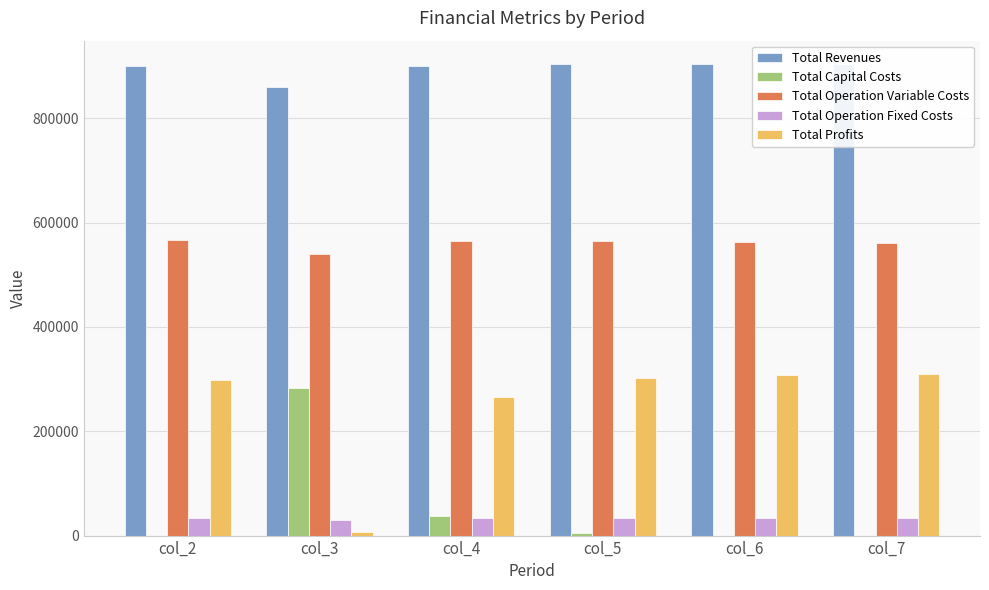

How many data points does each series have?

6